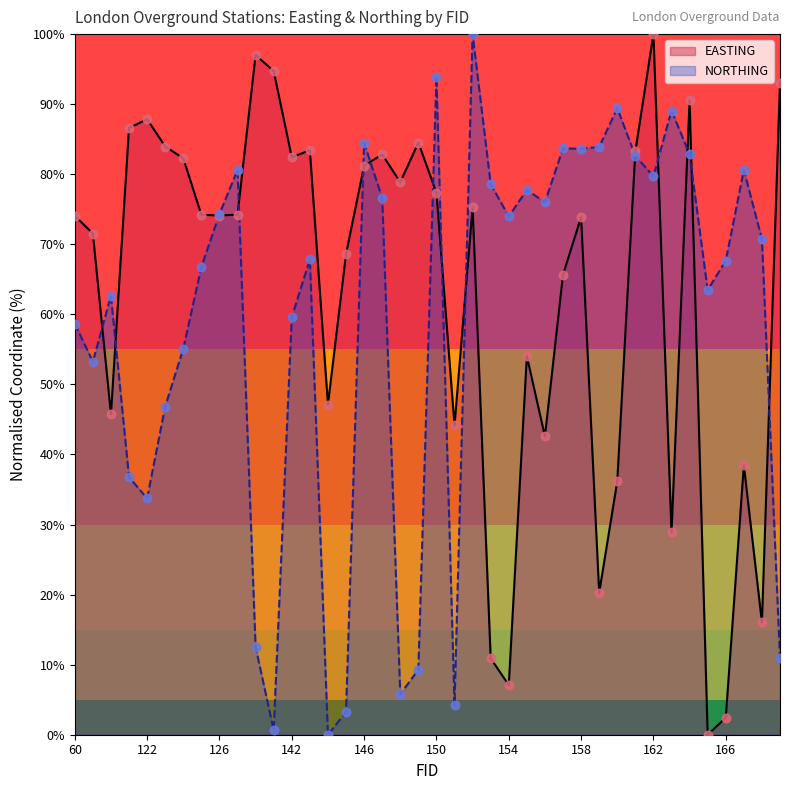

Which series has the largest total across all categories?

EASTING